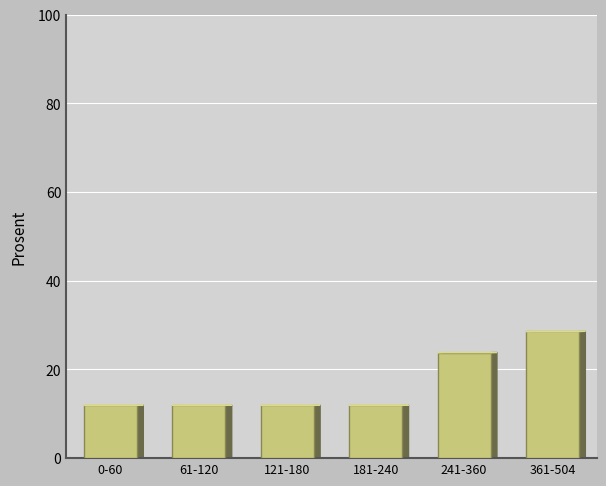

Reading left to right, list all the values displayed in this chart.

11.9	11.9	11.9	11.9	23.8	28.6